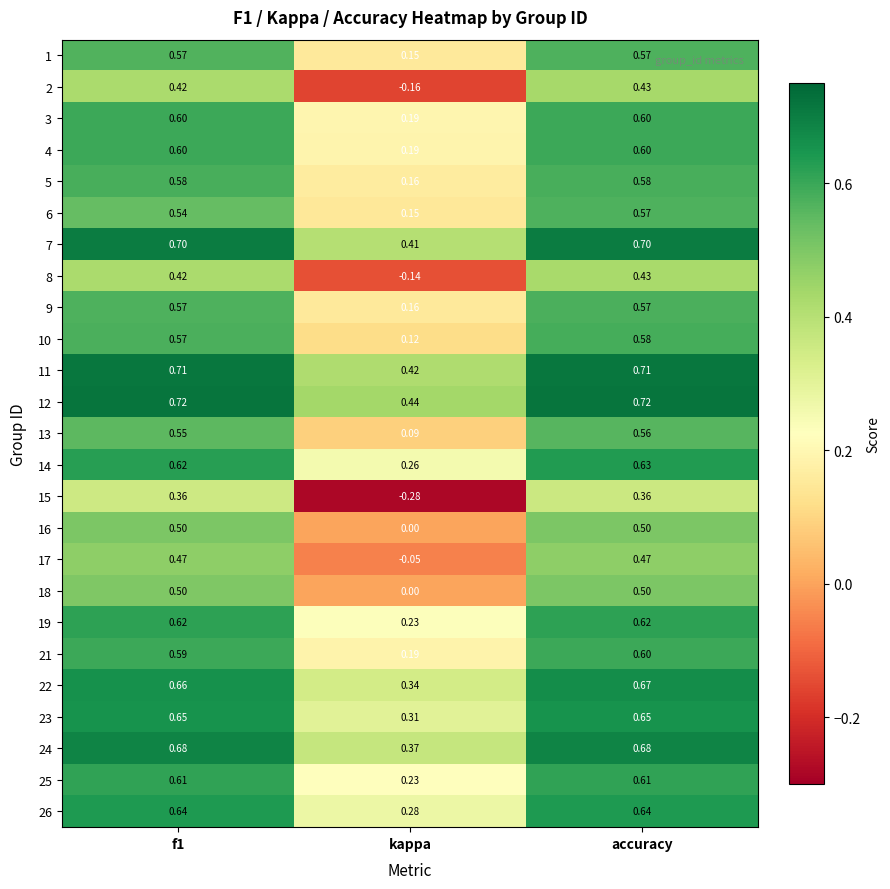

At which category is the sum across all series the highest?

accuracy